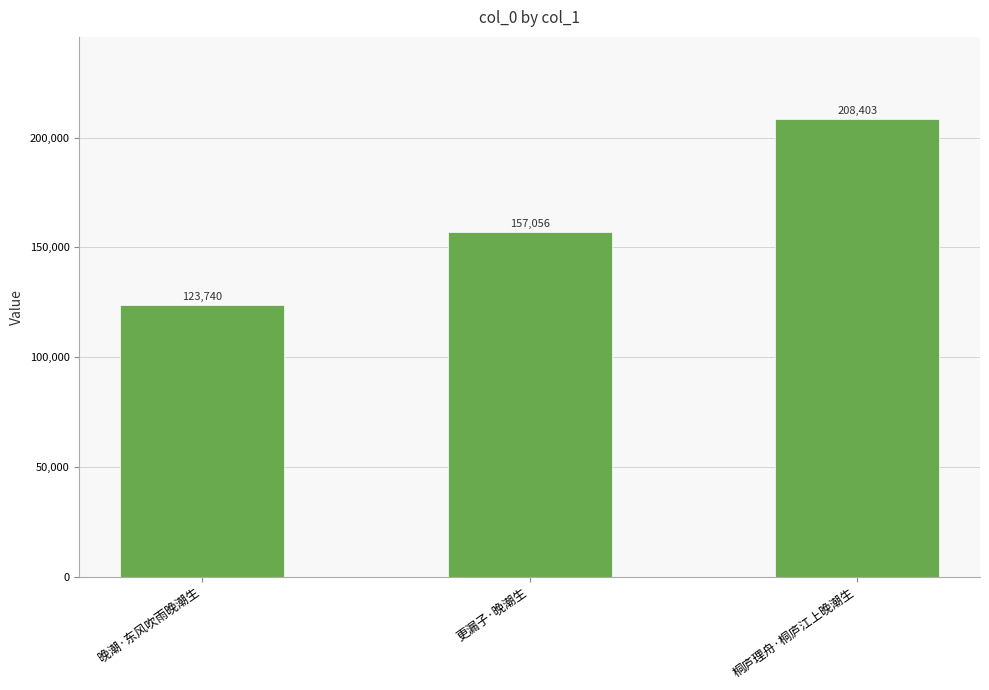

At which category does the chart reach its minimum across all series?

晚潮·东风吹雨晚潮生